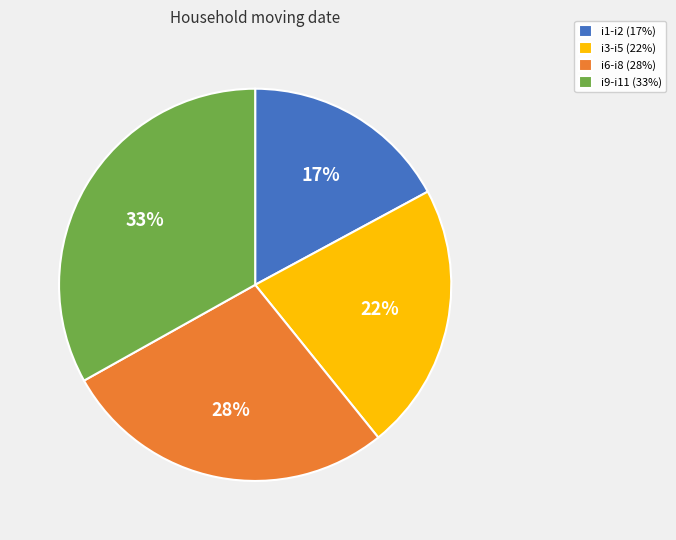

Is the sum of i3-i5 (22%) and i9-i11 (33%) greater than half?

Yes